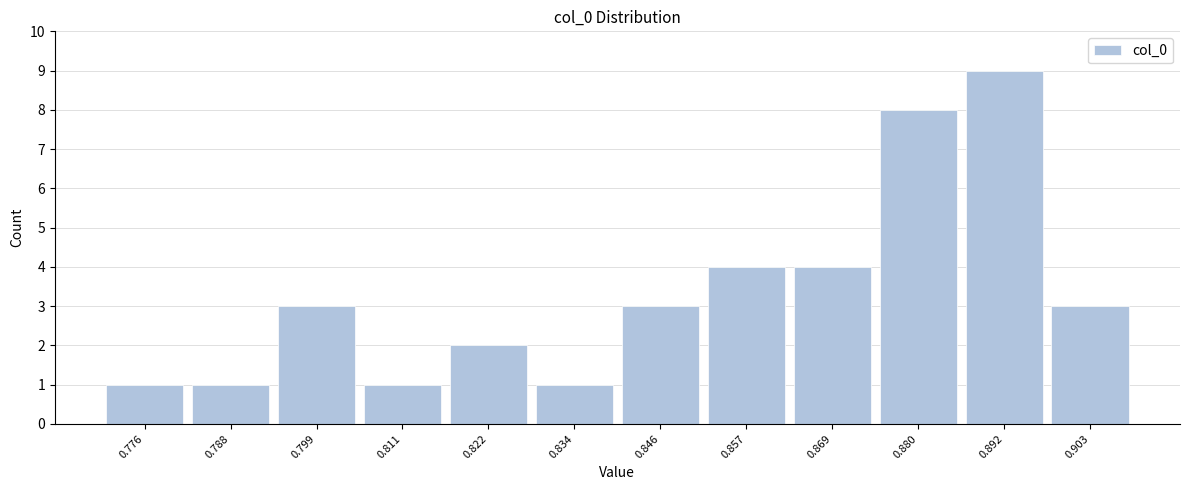

Reading left to right, extract all data points from this chart.

1	1	3	1	2	1	3	4	4	8	9	3